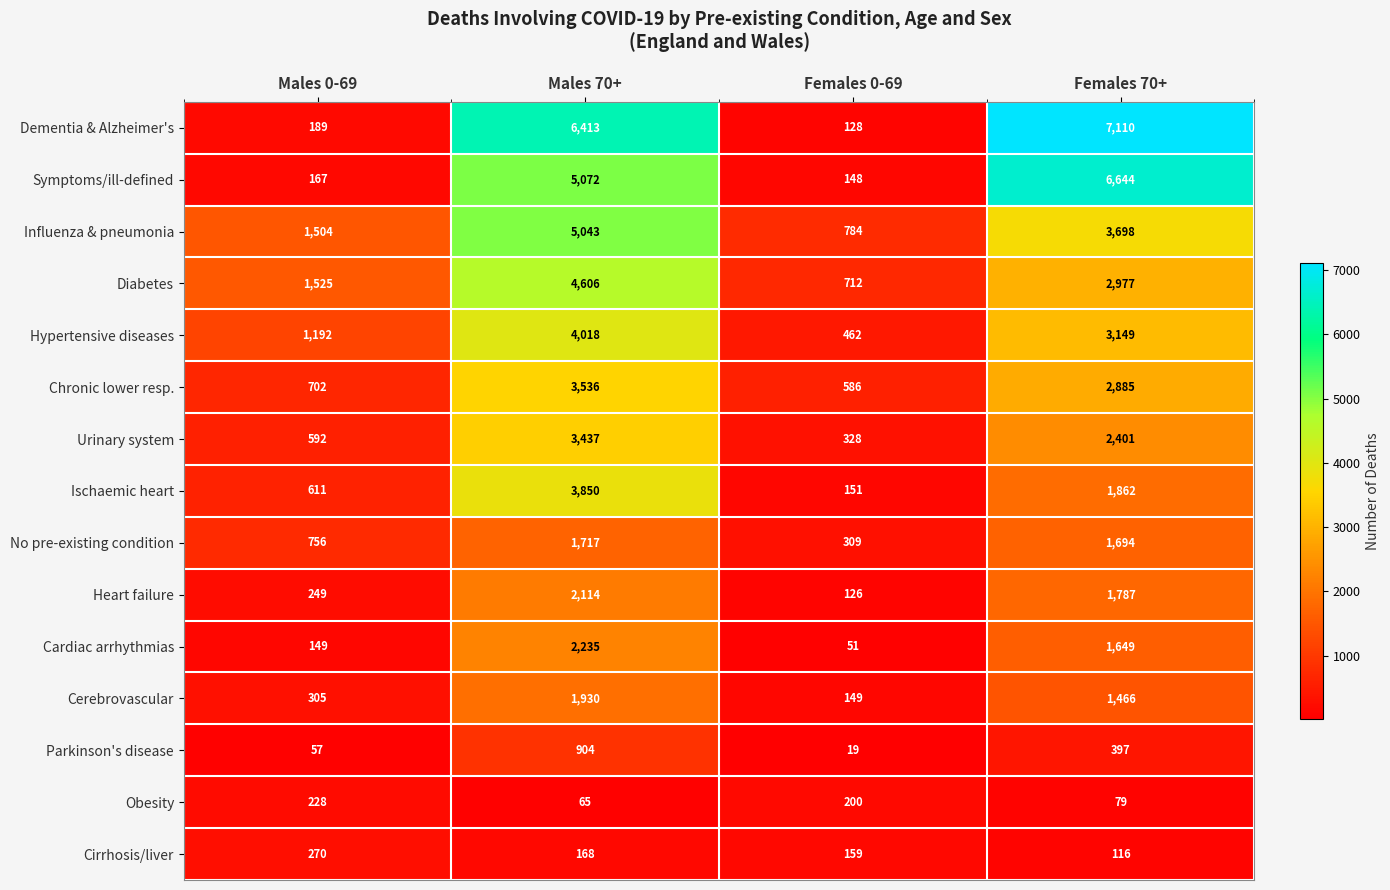

The value of Urinary system at Males 70+ is 3437. True or false?

True